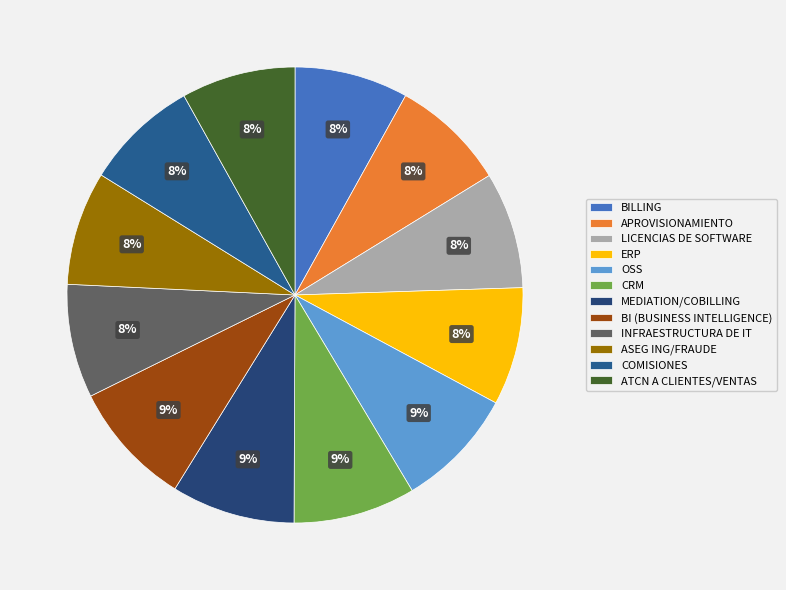

What is the ratio of the value at CRM to the value at ATCN A CLIENTES/VENTAS?

1.1